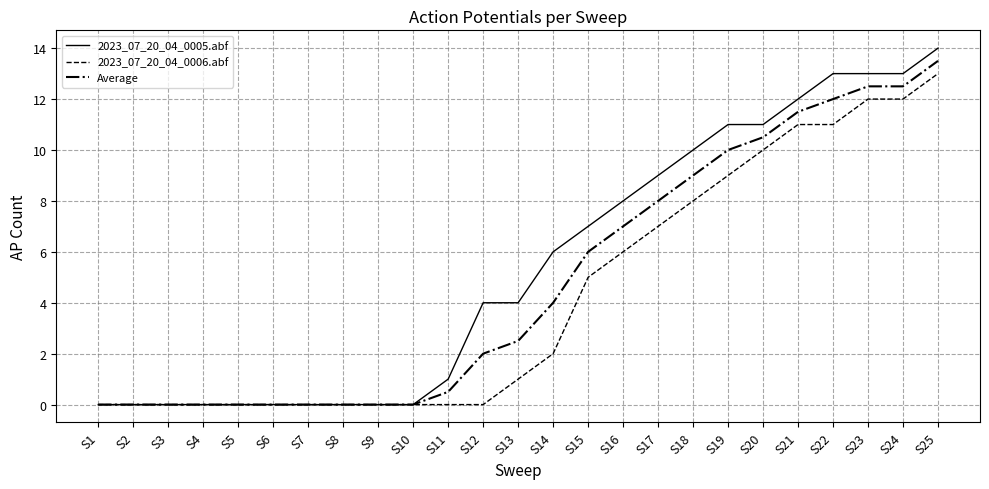

What is the greatest value displayed?

14.0